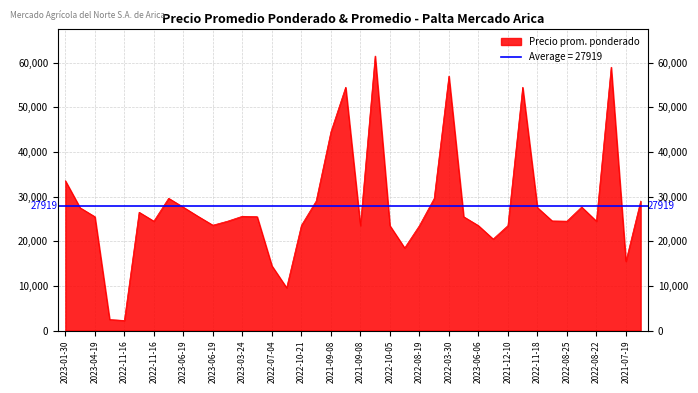

How many data points does each series have?

40